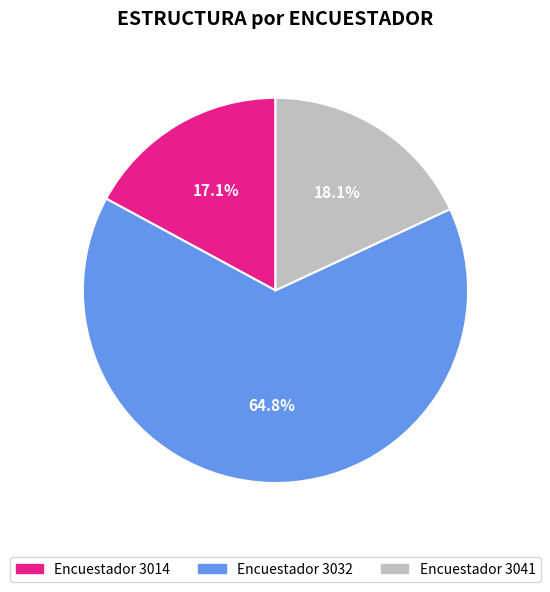

Which has a higher value, Encuestador 3032 or Encuestador 3041?

Encuestador 3032